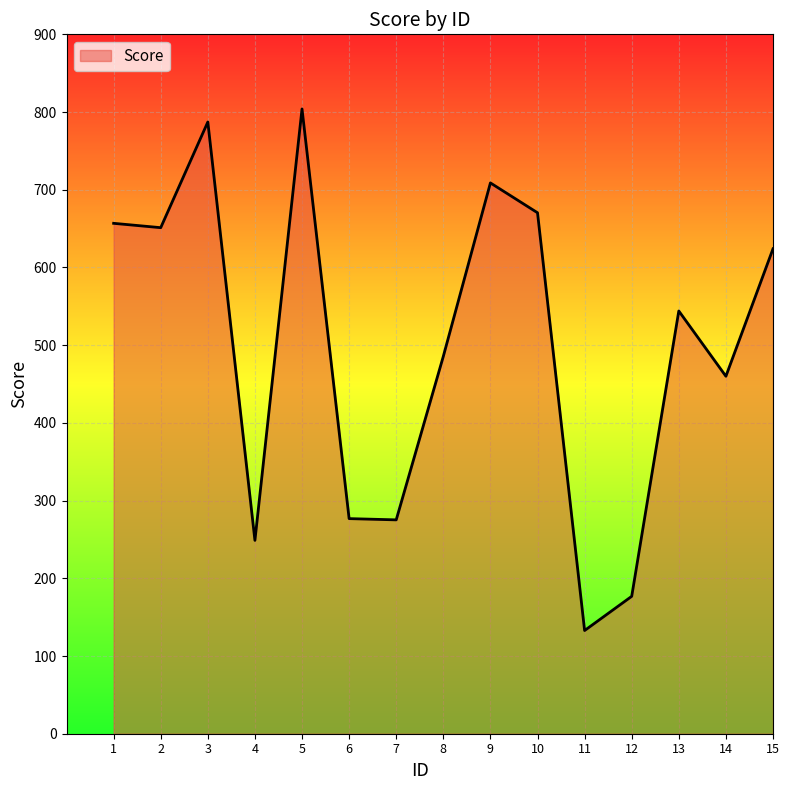

At which category does the chart reach its peak across all series?

5